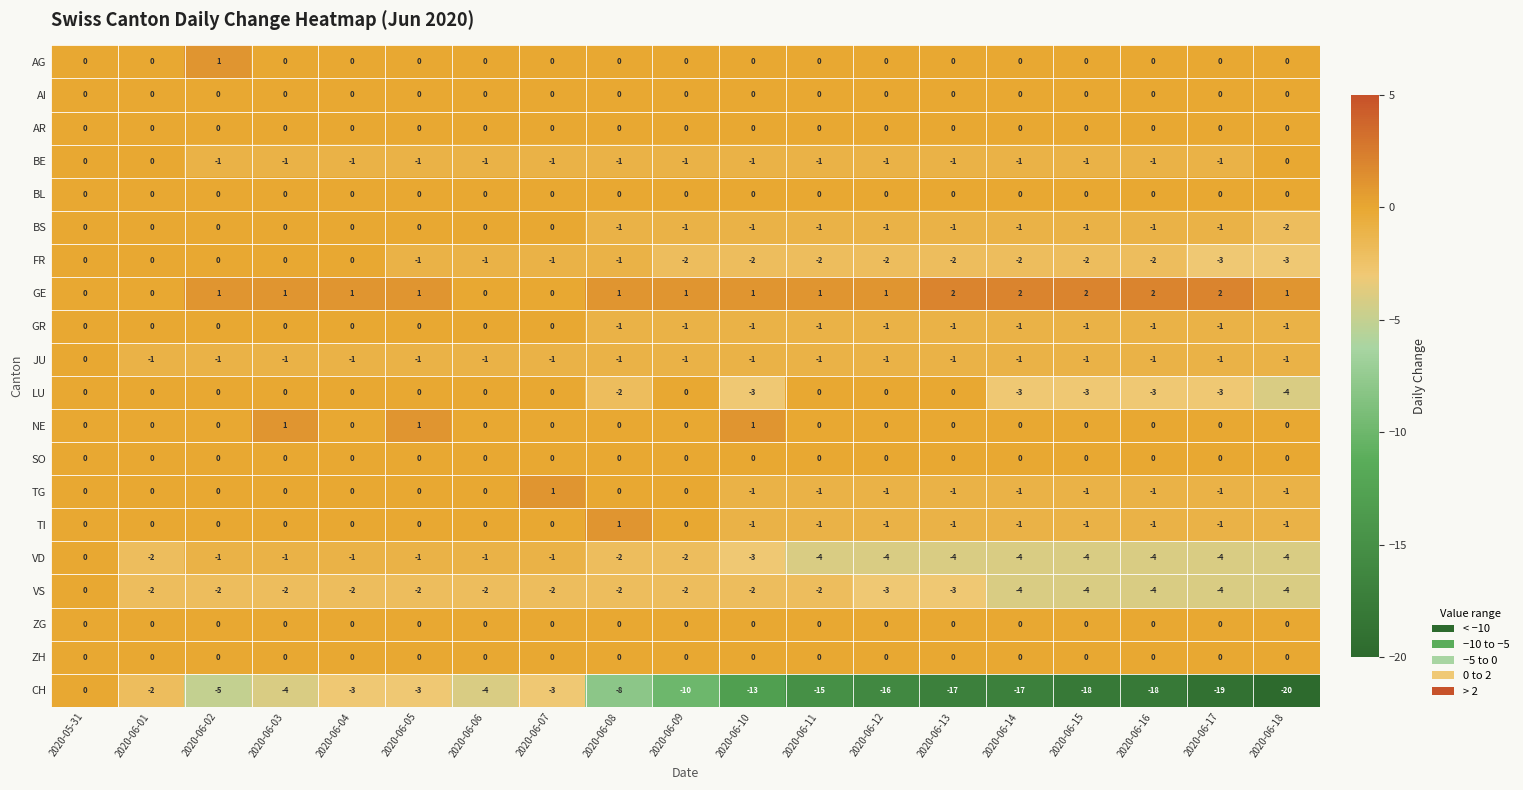

The value of ZG at 2020-06-11 is 0. True or false?

True